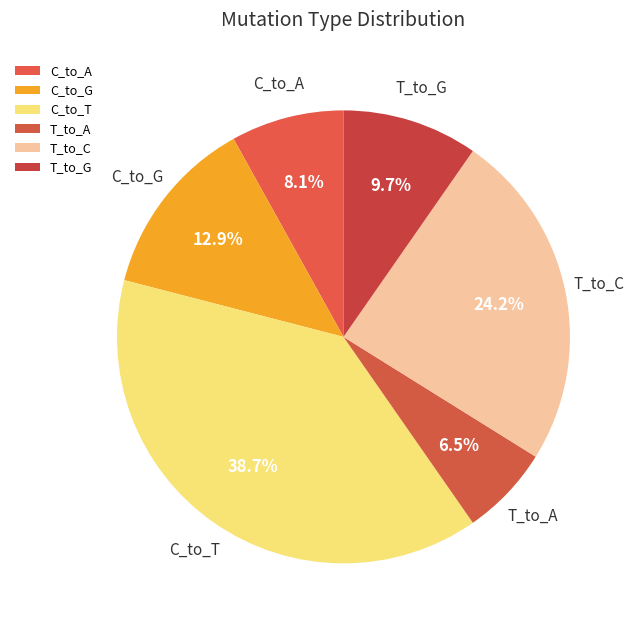

How many segments does this pie chart have?

6